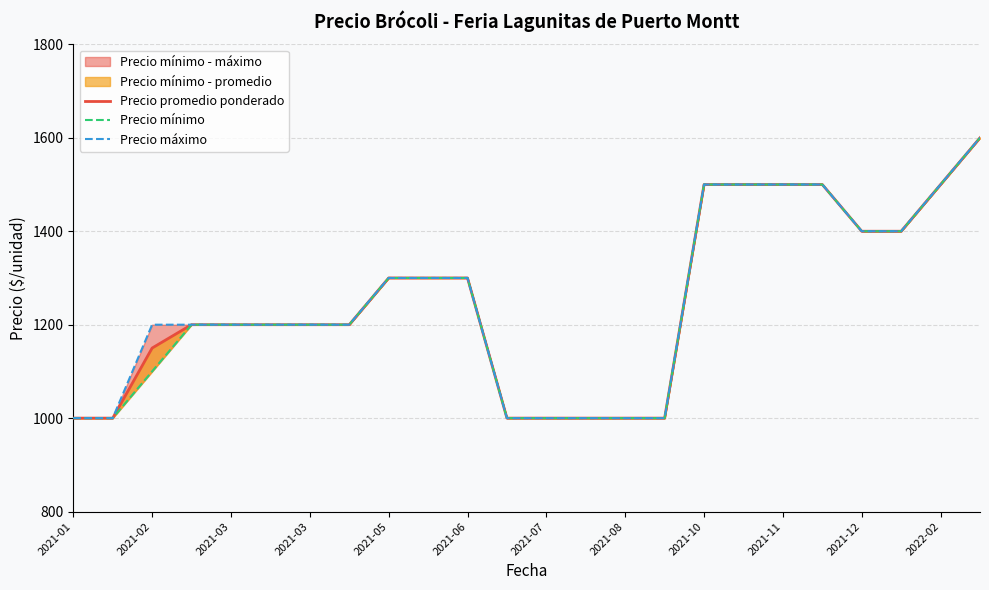

Rank the series by their average value, from lowest to highest.

Precio mínimo, Precio promedio ponderado, Precio máximo